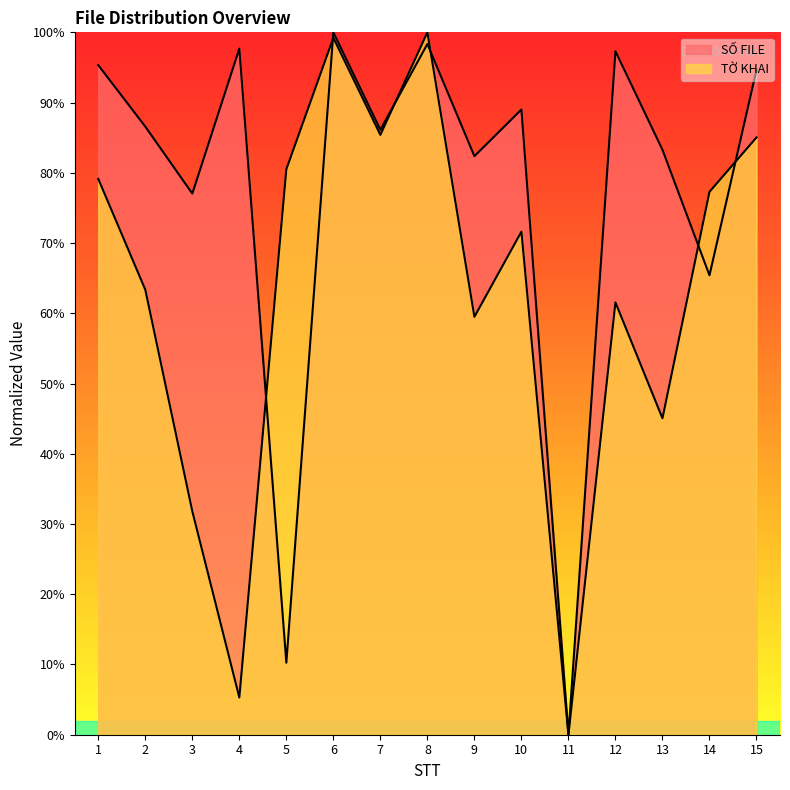

Which series changed the most between 1 and 2?

TỜ KHAI